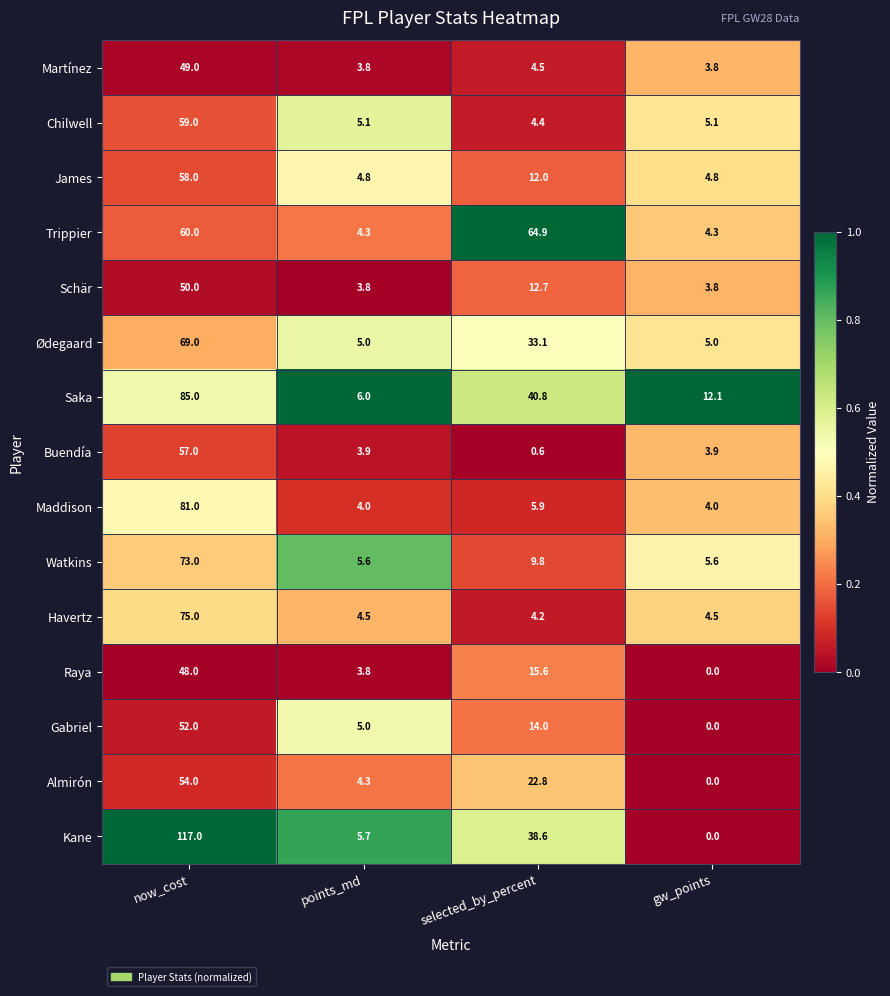

True or false: Trippier has a value of 4.3 at points_md.

True